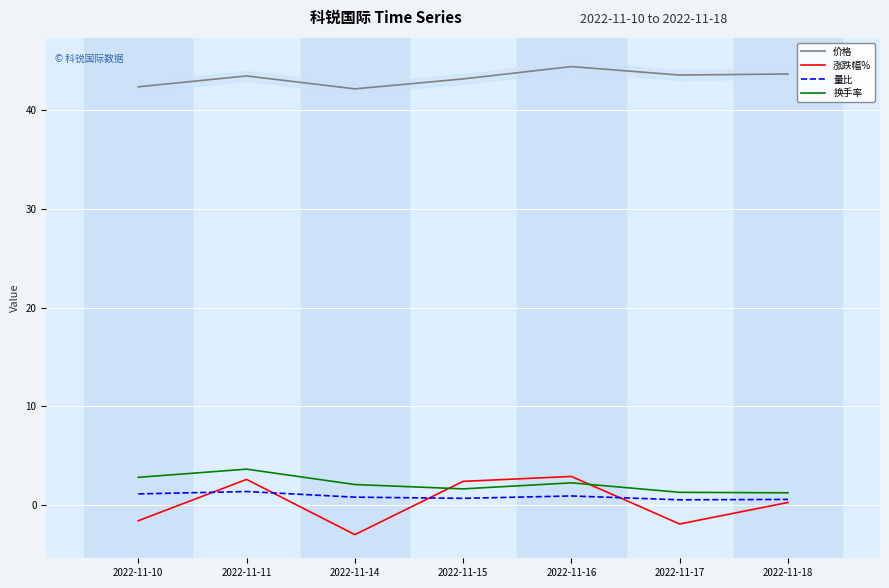

What is the difference between the highest and lowest values at 2022-11-10?

44.0